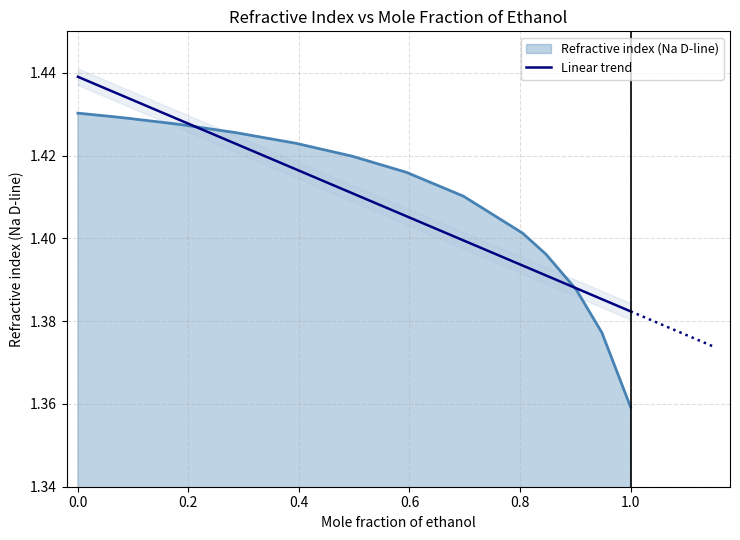

The value of Refractive index (Na D-line) at 0.0 is 0.5. True or false?

False